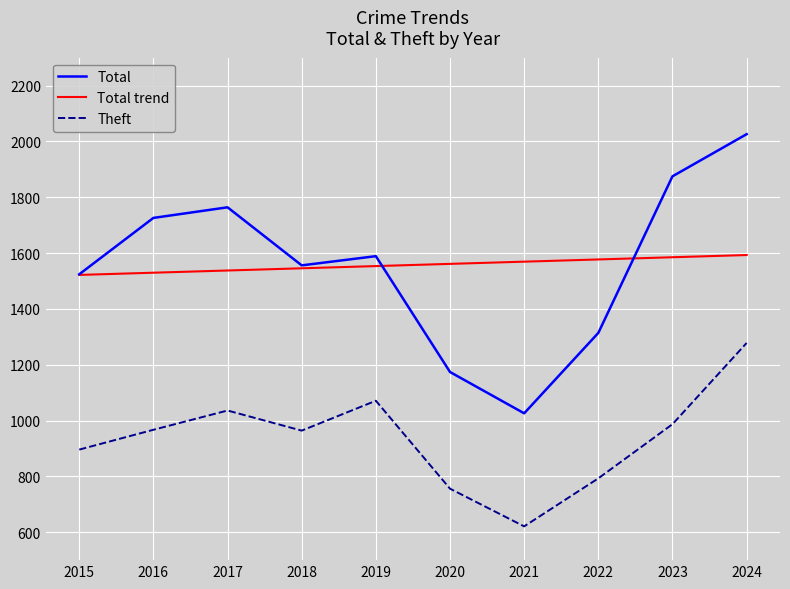

Rank the series at 2024 from highest to lowest value.

Total, Total trend, Theft